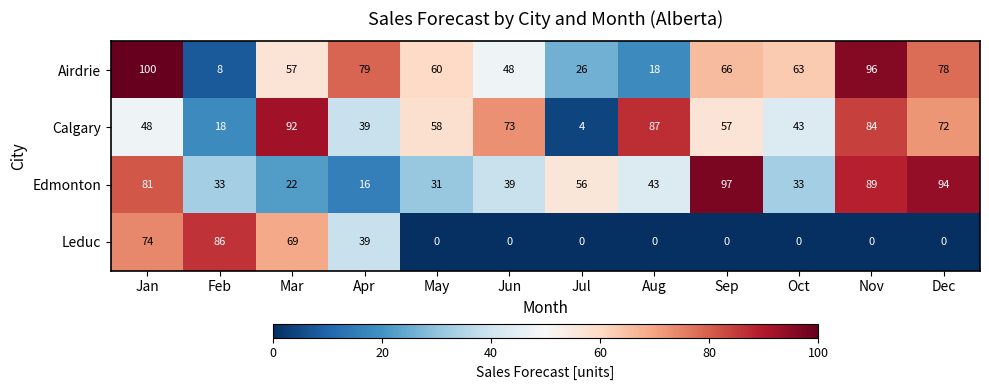

What is the total value across all series at Jan?

303